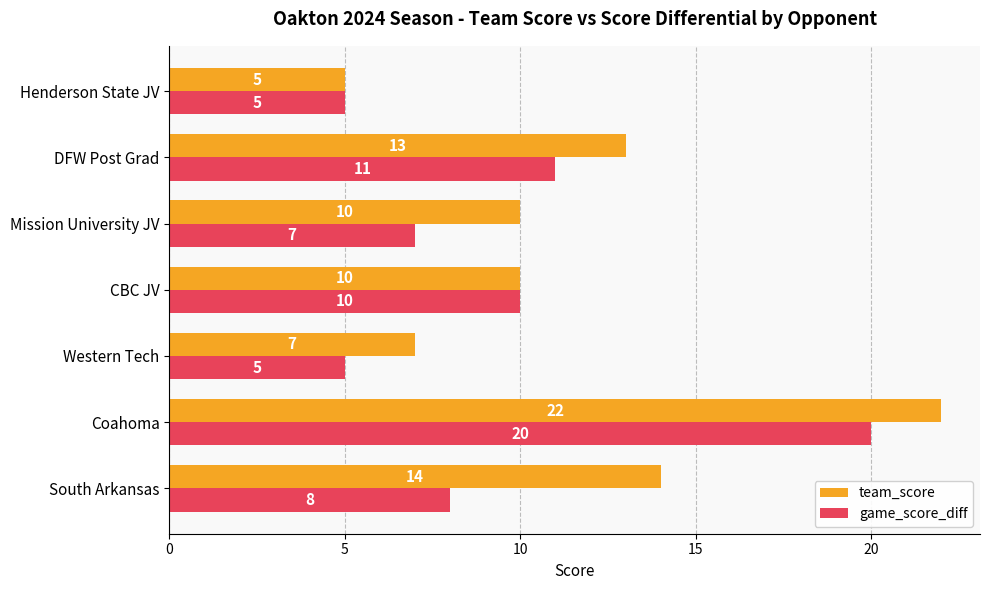

Rank the series by their average value, from lowest to highest.

game_score_diff, team_score